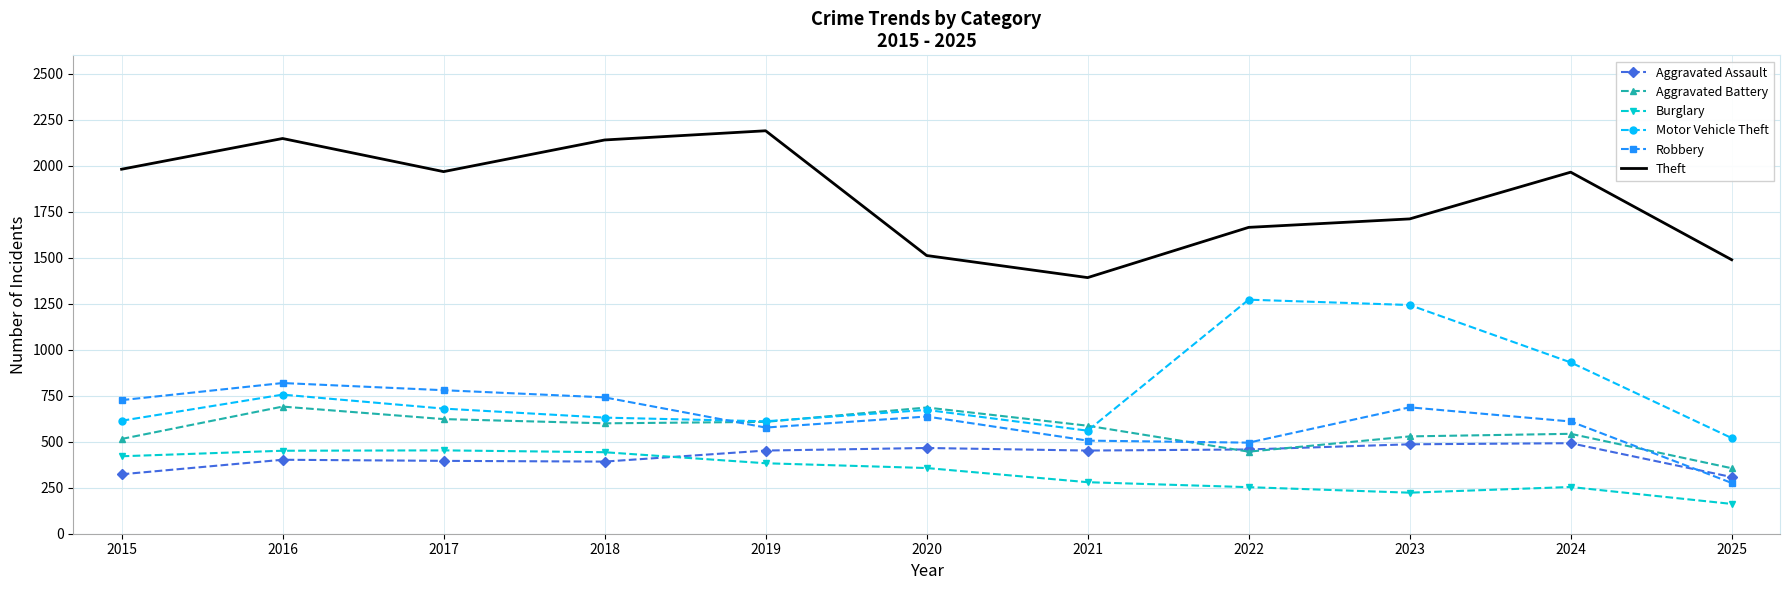

What is the spread (max minus min) of values at 2021?

1112